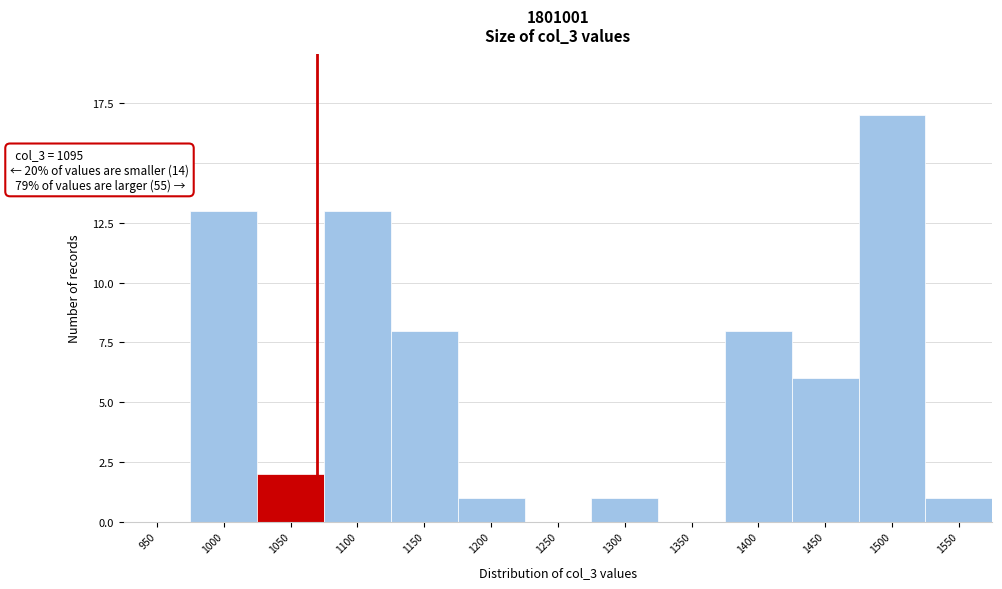

Reading left to right, what are all the values shown in this chart?

950=0	1000=13	1050=2	1100=13	1150=8	1200=1	1250=0	1300=1	1350=0	1400=8	1450=6	1500=17	1550=1